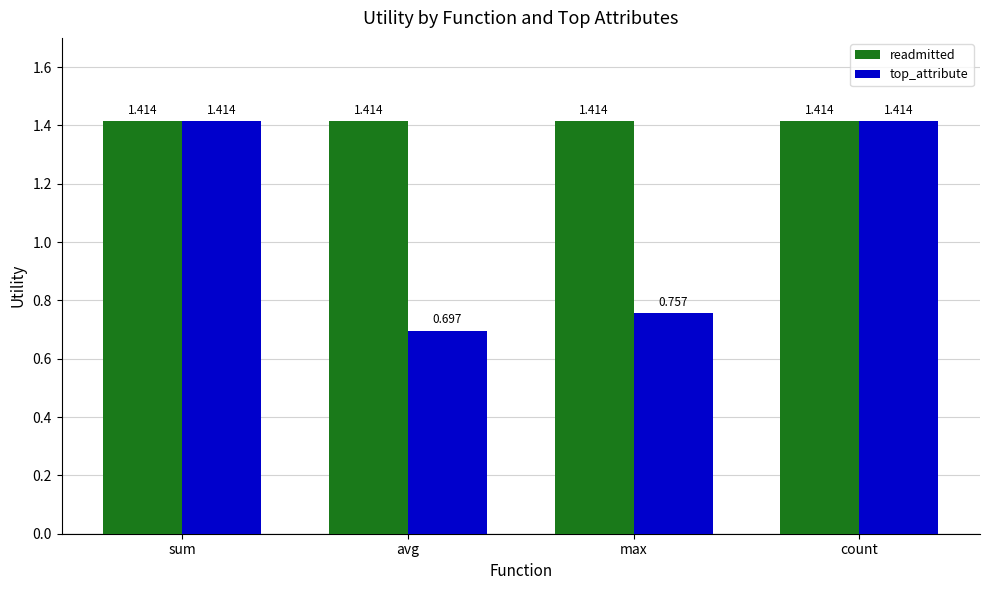

What is the label of the 2nd bar from the right?

max